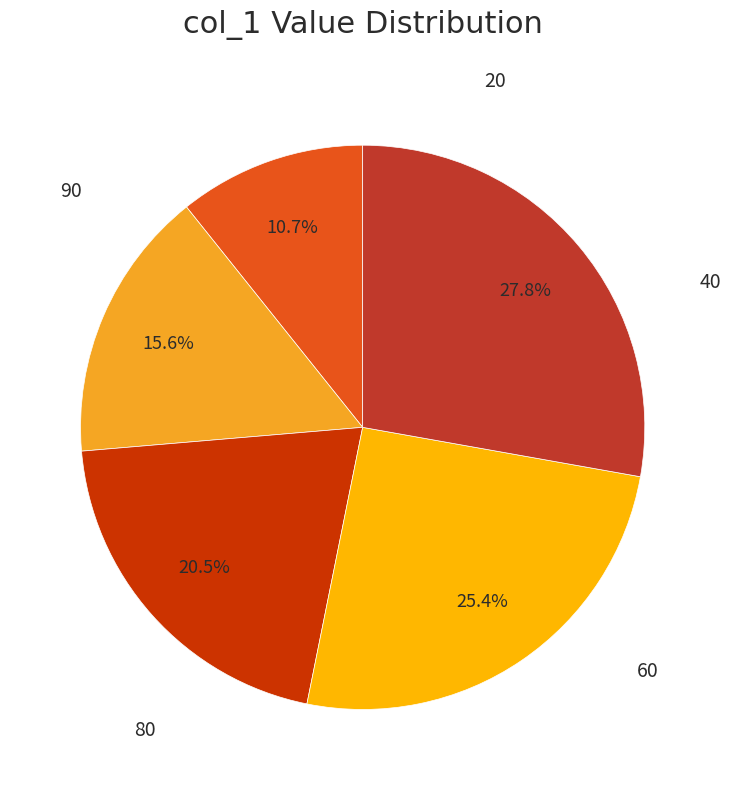

Which slice is the smallest?

20